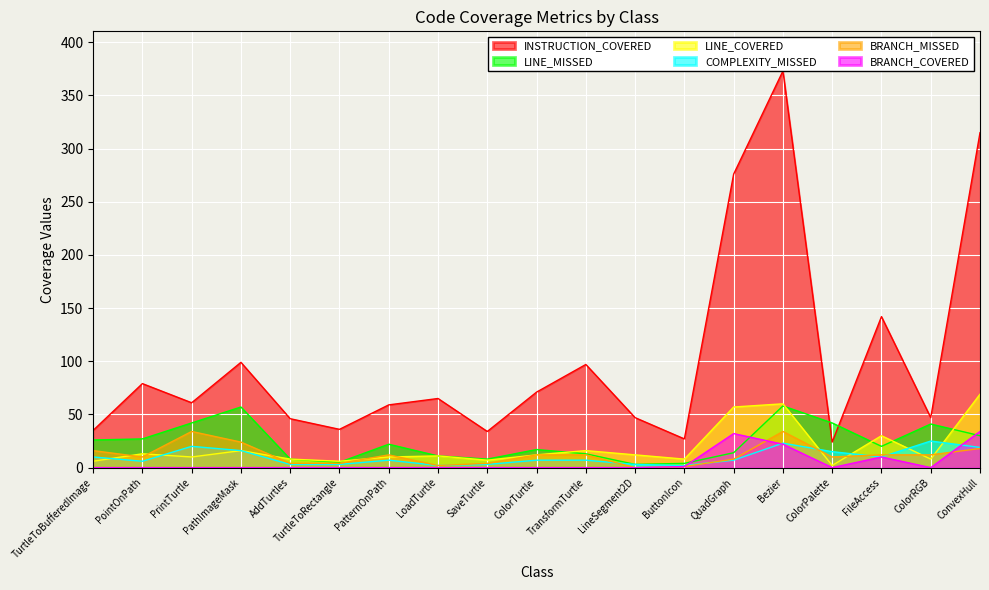

Reading left to right, what are all the values shown in this chart?

INSTRUCTION_COVERED: 35	79	61	99	46	36	59	65	34	71	97	47	27	276	373	24	142	47	315
LINE_MISSED: 26	27	42	57	8	5	22	11	8	17	13	3	4	14	58	42	20	41	30
LINE_COVERED: 6	13	10	16	8	6	10	11	7	12	16	12	8	57	60	2	30	8	69
COMPLEXITY_MISSED: 10	6	20	16	3	3	7	2	3	7	7	3	2	7	23	15	10	25	19
BRANCH_MISSED: 16	10	34	24	4	4	12	2	4	12	12	0	1	8	34	10	12	12	18
BRANCH_COVERED: 0	0	0	0	0	0	0	0	0	0	0	0	1	32	22	0	10	0	34